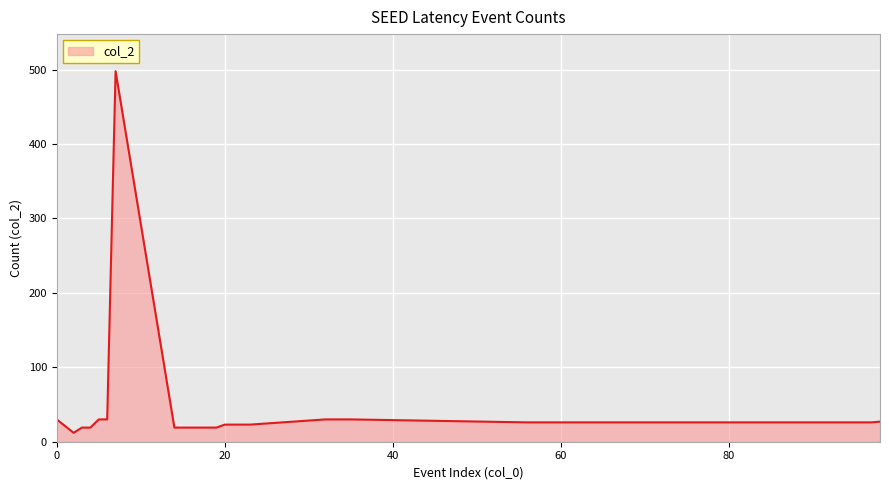

What is the smallest value displayed?

12